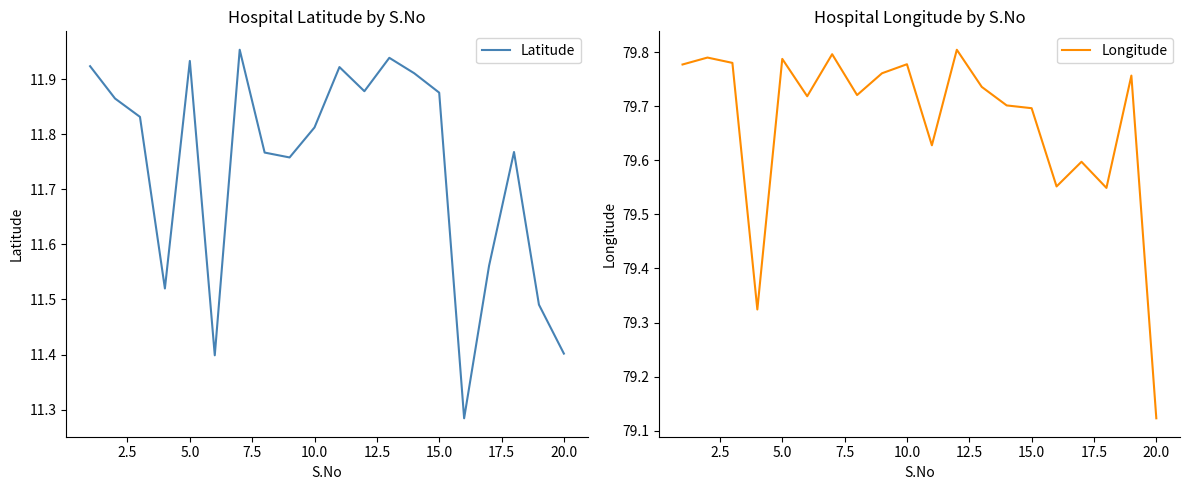

At which label is Longitude closest to 79?

20.0